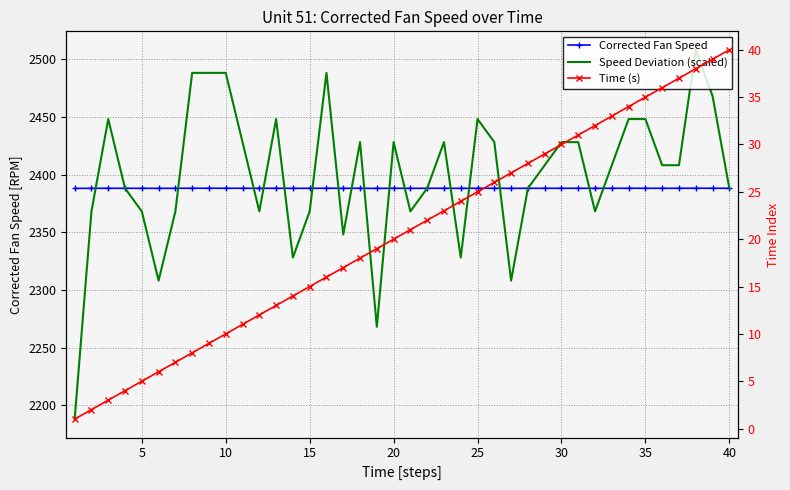

What is the highest value of the Speed Deviation (scaled) series?

2508.1